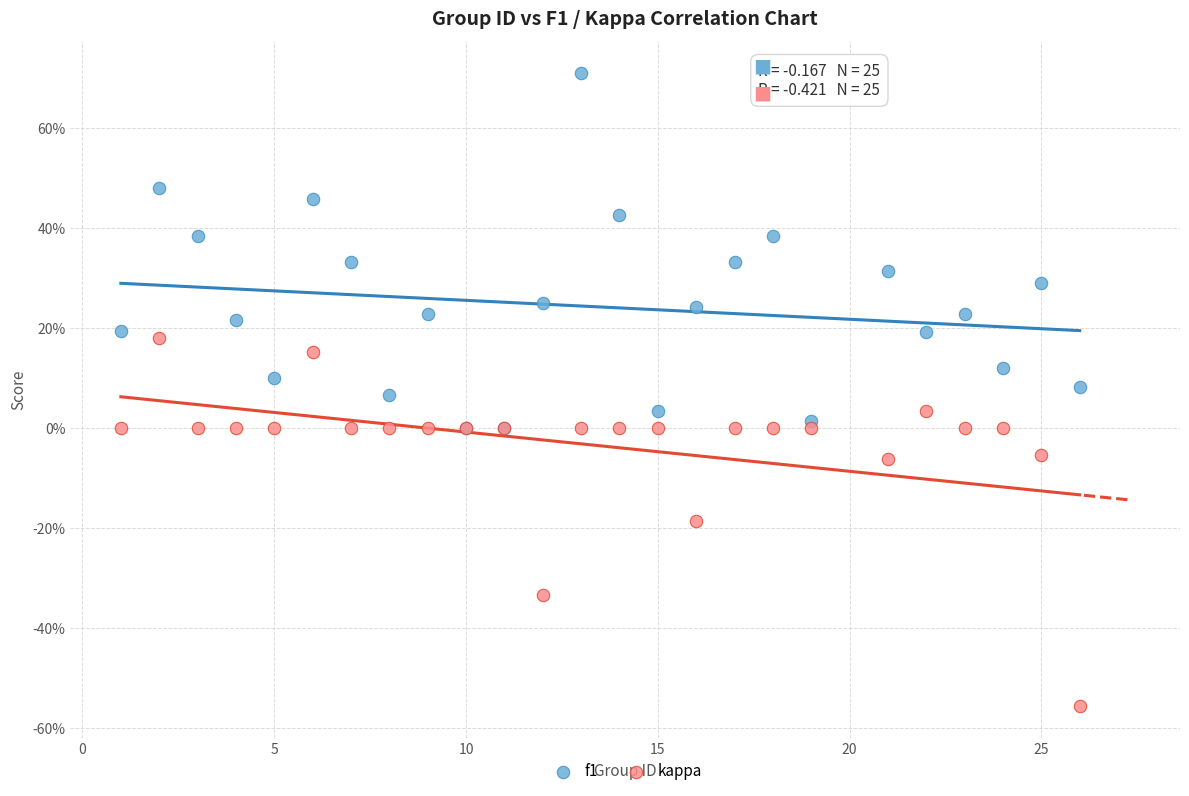

Which series contains the lowest Y value?

kappa